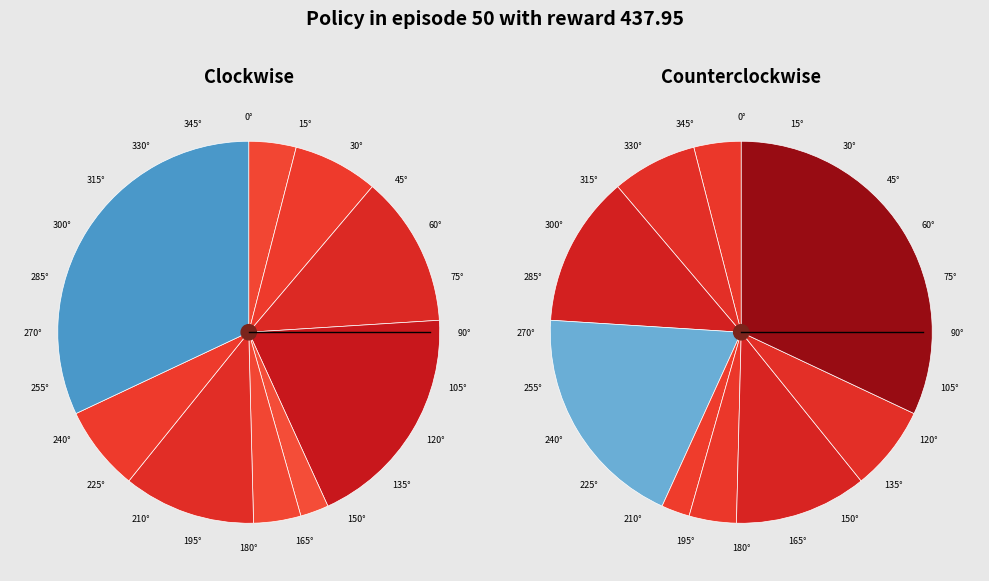

The col_2 slice represents 10% of the pie. True or false?

False